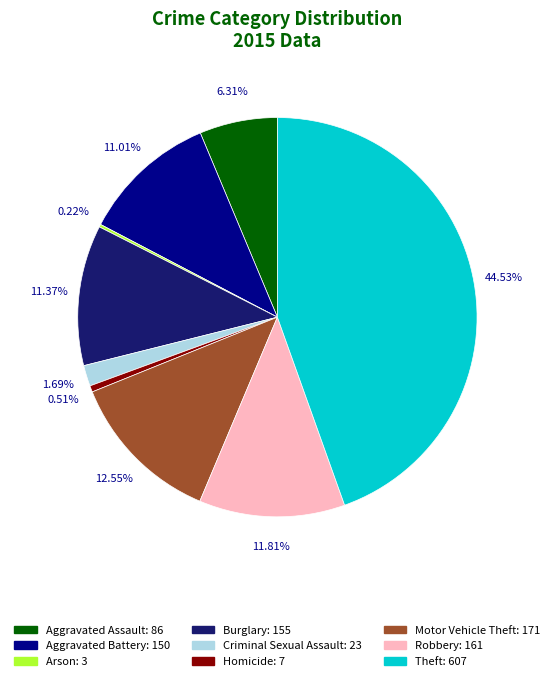

Which has a higher value, Homicide or Criminal Sexual Assault?

Criminal Sexual Assault